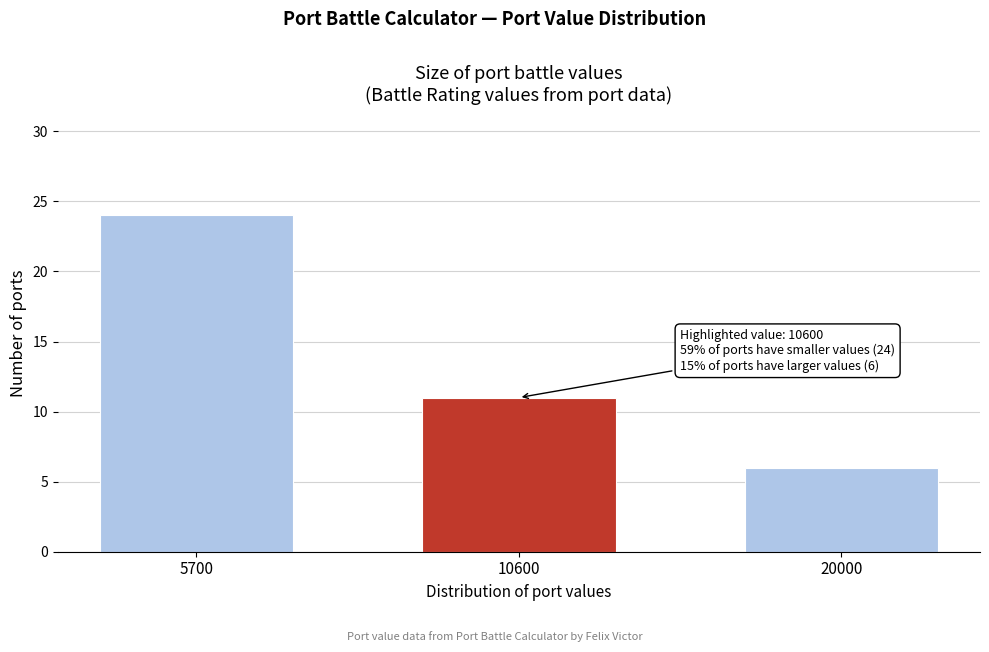

Reading left to right, list all the values displayed in this chart.

24	11	6